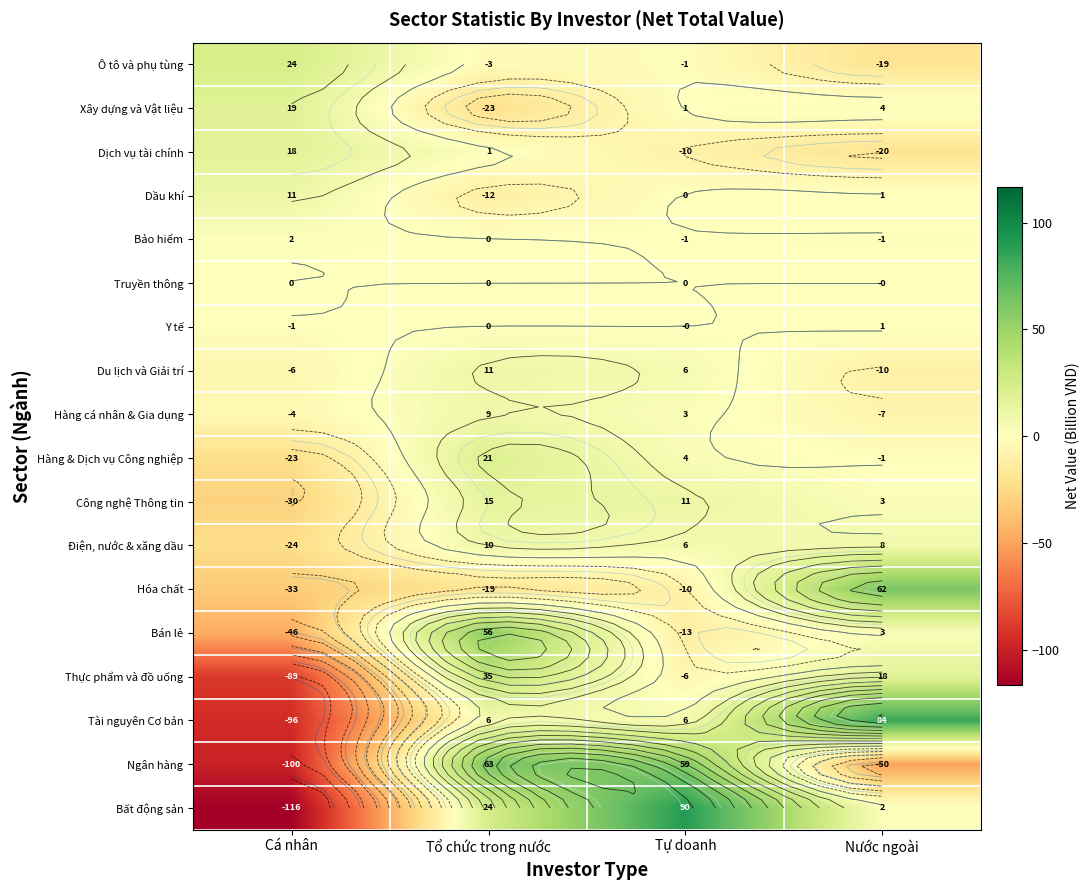

At which label does Ngân hàng first exceed 58?

Tổ chức trong nước